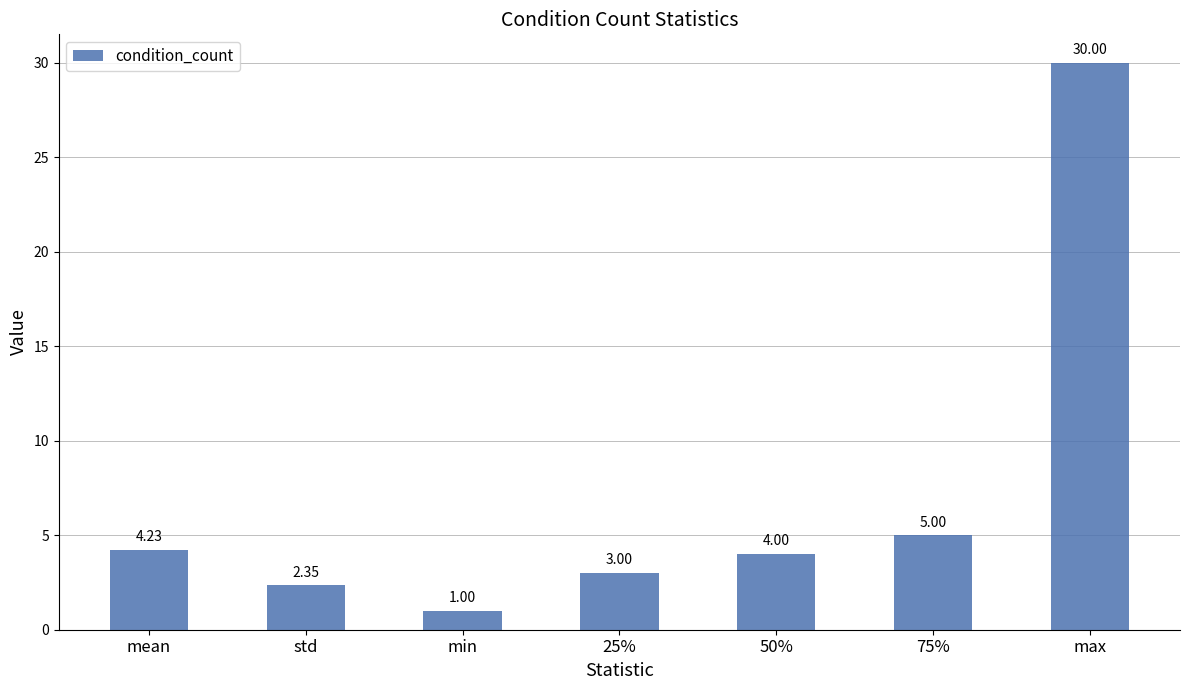

The value at 25% is 3.0. True or false?

True